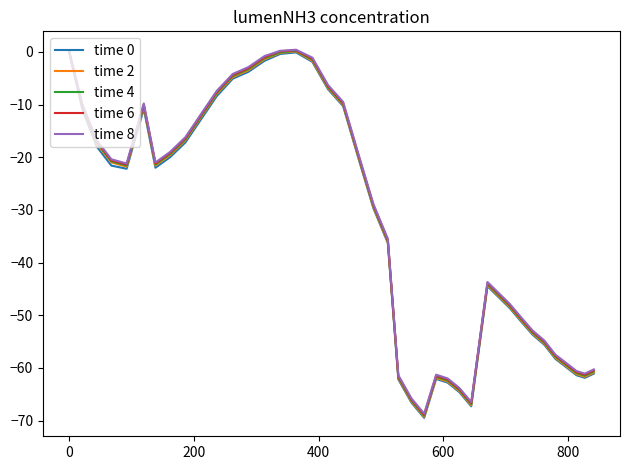

What is the smallest value displayed?

-69.5